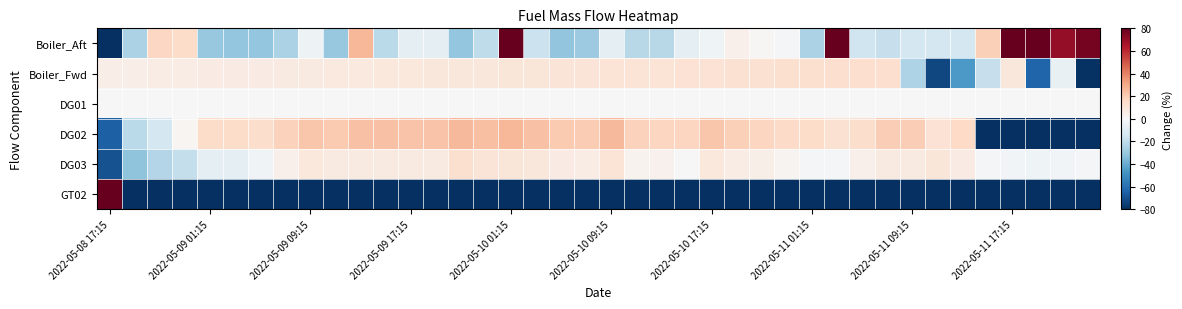

Reading left to right, transcribe all the data shown in this chart.

Boiler_Aft: -94.9	-25.5	16.4	14.6	-30.3	-30.9	-31.0	-25.1	-3.9	-30.6	26.8	-21.7	-7.6	-7.4	-31.1	-20.1	96.4	-17.5	-31.5	-29.3	-8.0	-22.3	-21.9	-7.9	-3.1	3.9	0.9	-1.1	-25.6	90.7	-16.0	-18.3	-13.9	-14.2	-14.1	19.1	97.3	92.1	70.5	76.3
Boiler_Fwd: 5.2	5.4	5.7	6.0	6.3	6.5	6.8	7.1	7.4	7.6	7.9	8.2	8.5	8.8	9.0	9.3	9.6	9.9	10.1	10.4	10.7	11.0	11.2	11.5	11.8	12.1	12.3	12.6	12.9	13.2	13.5	13.7	-24.8	-73.1	-45.8	-18.5	8.8	-64.2	-5.9	-78.8
DG01: 0.0	0.0	0.0	0.0	0.0	0.0	0.0	0.0	0.0	0.0	0.0	0.0	0.0	0.0	0.0	0.0	0.0	0.0	0.0	0.0	0.0	0.0	0.0	0.0	0.0	0.0	0.0	0.0	0.0	0.0	0.0	0.0	0.0	0.0	0.0	0.0	0.0	0.0	0.0	0.0
DG02: -65.6	-21.8	-13.8	1.7	14.6	14.5	14.2	18.7	22.3	21.0	23.7	23.1	22.7	22.9	26.2	23.9	26.3	23.6	21.1	20.5	25.7	18.4	17.1	17.5	22.1	19.0	17.1	15.2	14.4	12.0	14.2	19.8	19.9	11.9	15.9	-100.0	-100.0	-100.0	-100.0	-100.0
DG03: -70.0	-32.4	-23.7	-19.0	-7.9	-7.9	-2.8	4.2	8.5	7.3	7.1	7.4	7.0	7.4	12.5	10.3	9.5	9.2	6.6	5.9	11.1	2.9	3.7	0.1	8.5	5.8	4.4	2.0	-1.0	-1.0	3.8	7.4	7.4	9.9	6.6	-1.4	-2.0	-3.6	-2.4	-1.4
GT02: 3900.0	-100.0	-100.0	-100.0	-100.0	-100.0	-100.0	-100.0	-100.0	-100.0	-100.0	-100.0	-100.0	-100.0	-100.0	-100.0	-100.0	-100.0	-100.0	-100.0	-100.0	-100.0	-100.0	-100.0	-100.0	-100.0	-100.0	-100.0	-100.0	-100.0	-100.0	-100.0	-100.0	-100.0	-100.0	-100.0	-100.0	-100.0	-100.0	-100.0